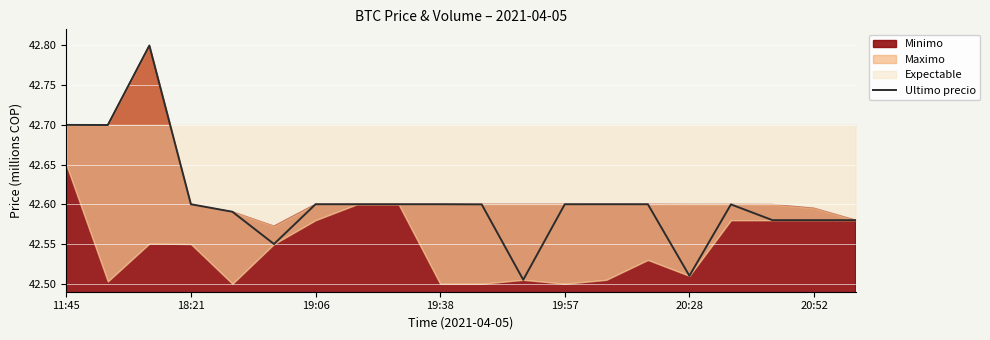

True or false: Ultimo precio has a value of 57.4 at 19:06.

False